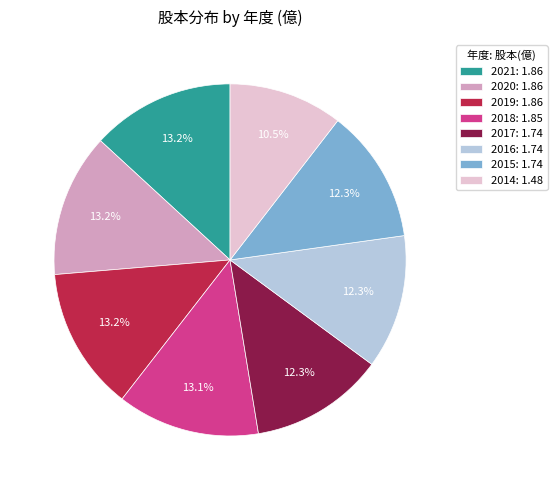

What is the smallest slice in the pie chart?

2014